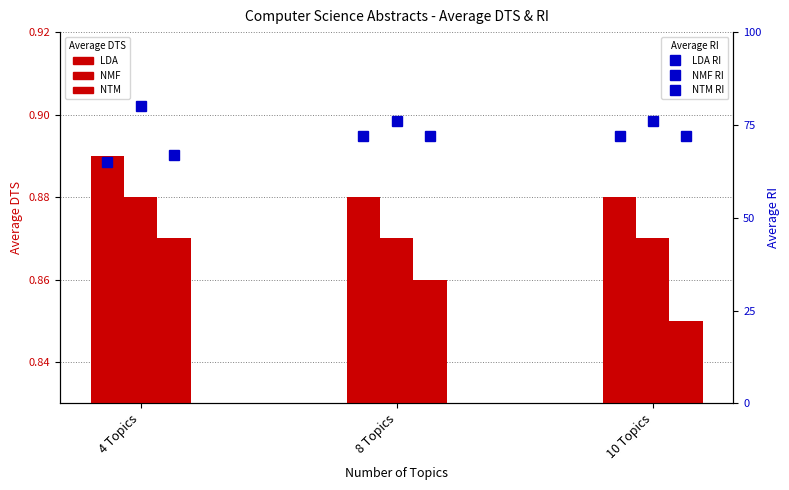

True or false: NMF RI has a value of 0.2 at 10 Topics.

False